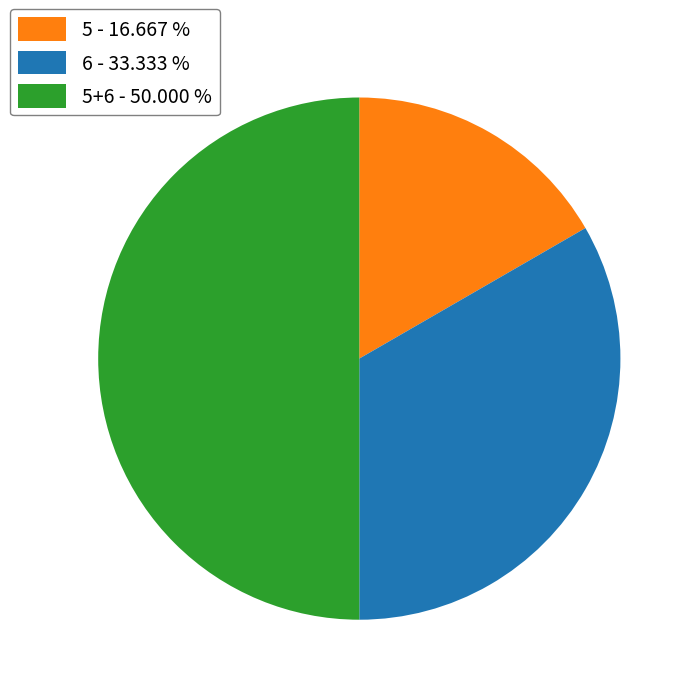

What is the largest slice in the pie chart?

5+6 - 50.000 %